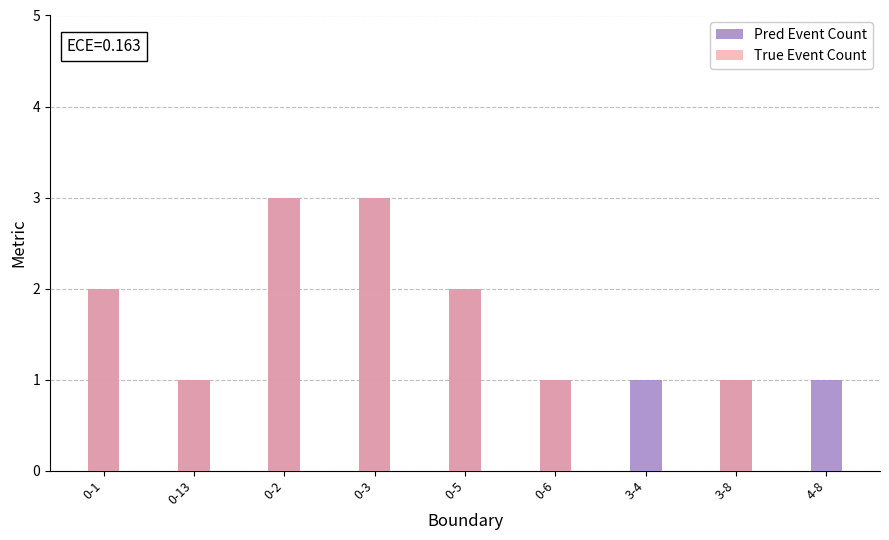

How many data points does each series have?

9